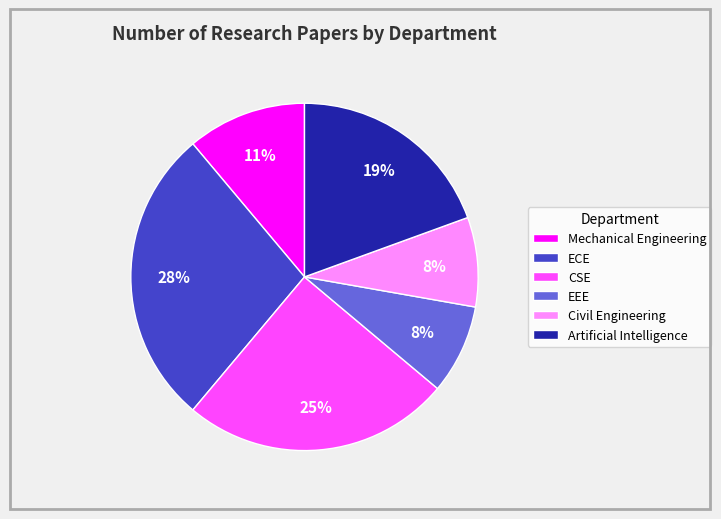

Is there a majority slice in this chart?

No